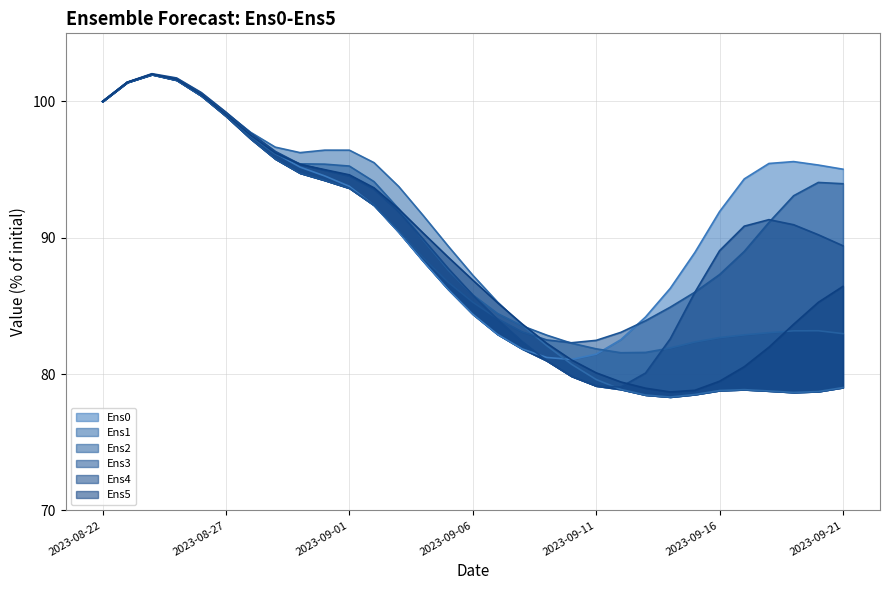

At which label is Ens2 closest to 91?

2023-09-03